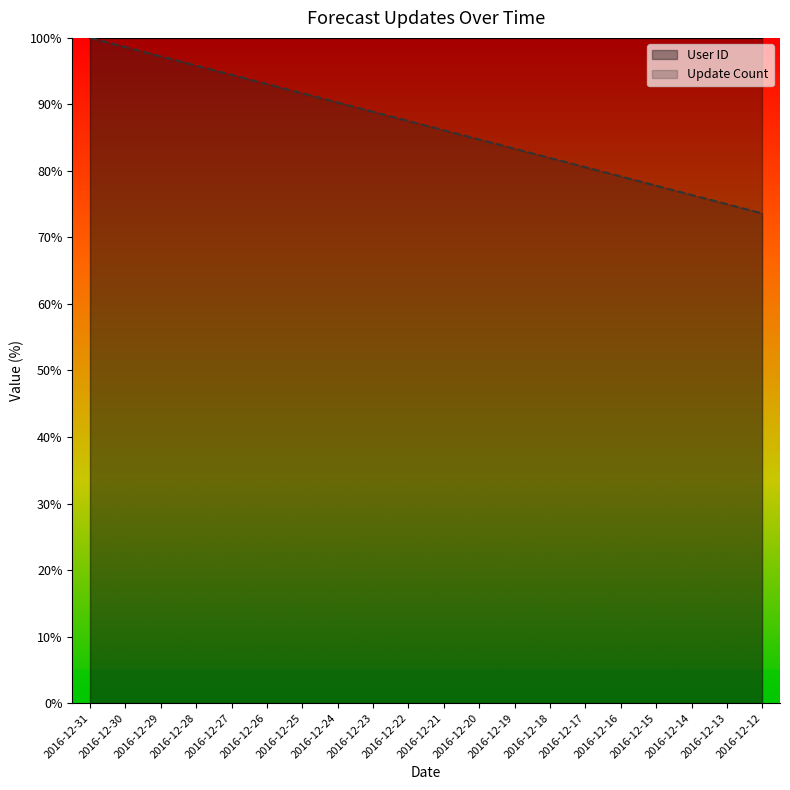

How many data points does each series have?

20